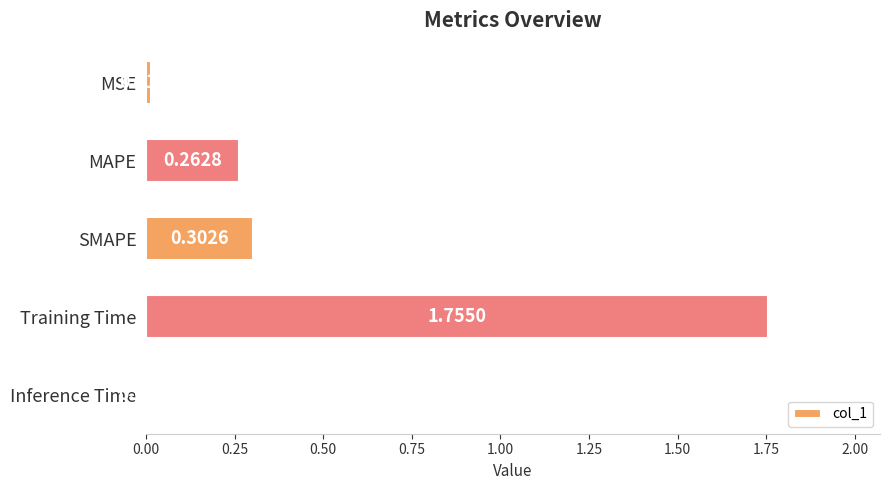

Which label corresponds to the largest value in the chart?

Training Time